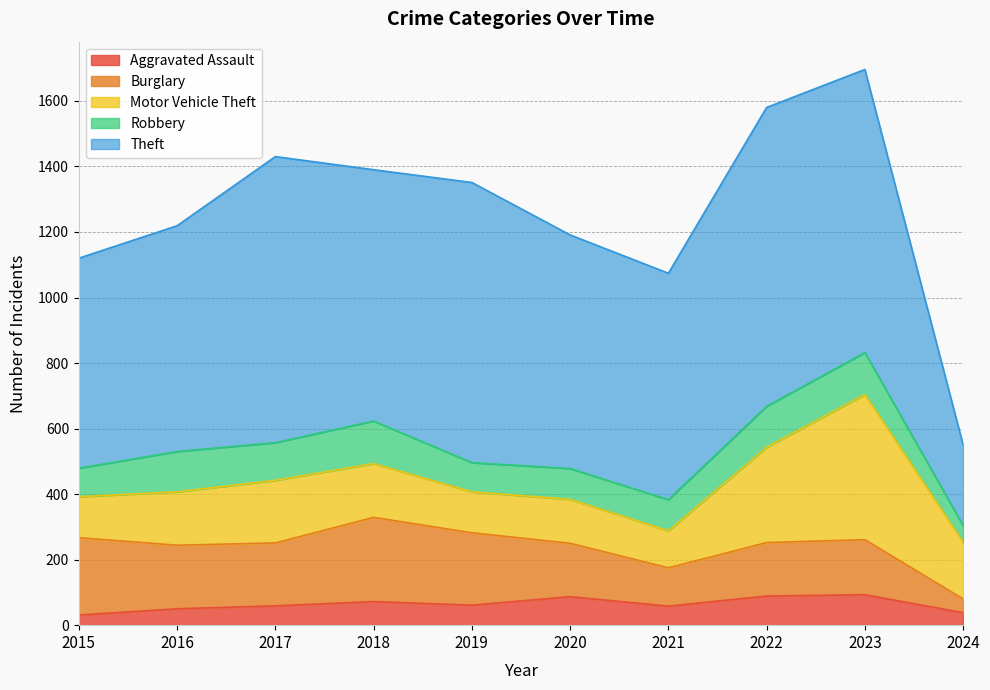

True or false: Aggravated Assault and Theft cross at least once.

False